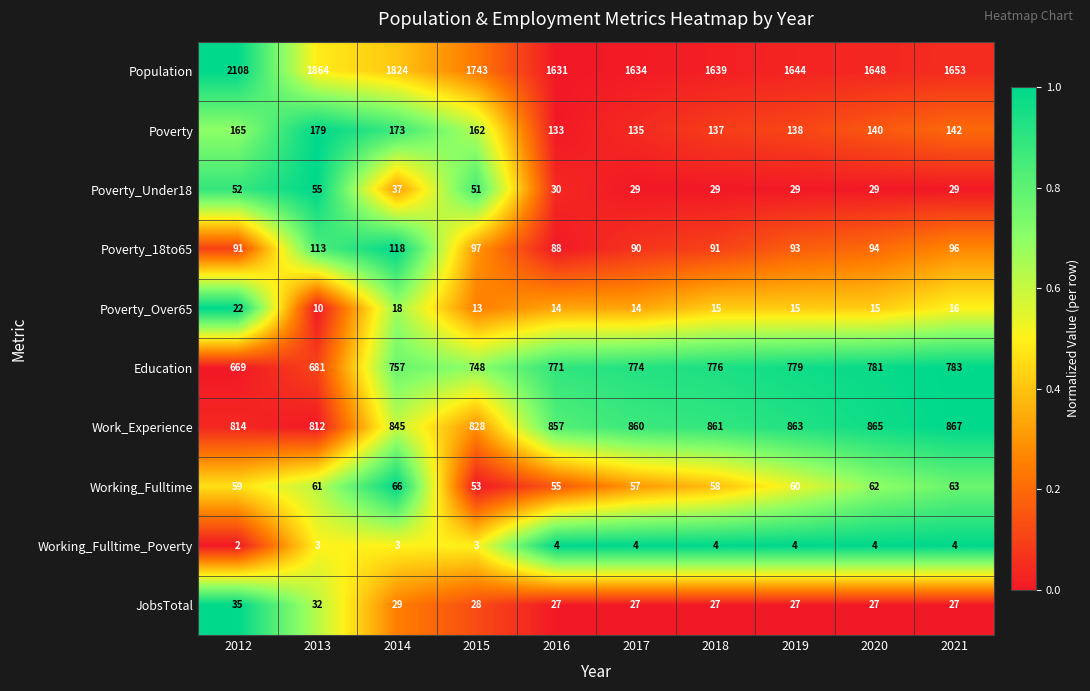

What is the sum of the Working_Fulltime_Poverty values at 2021 and 2012?

6